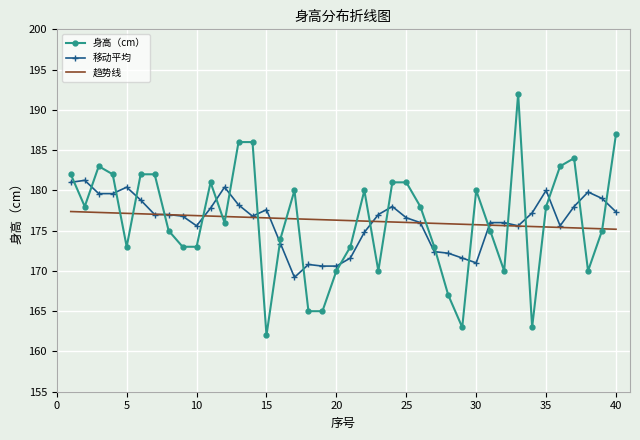

Which series has the largest range (max minus min)?

身高（cm）